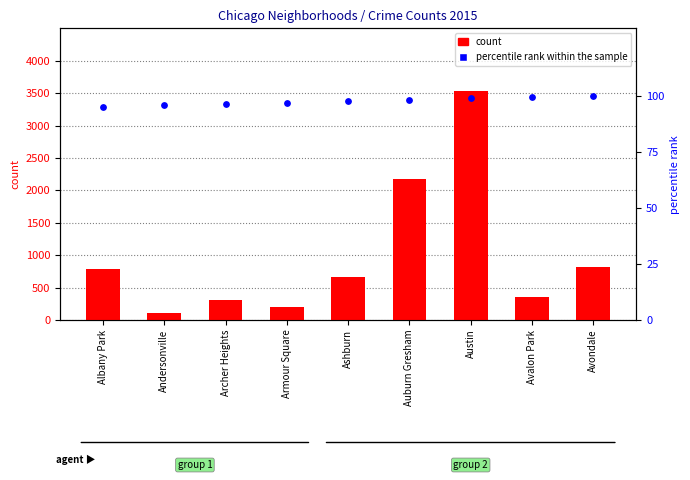

Is the value of percentile rank within the sample at Avalon Park greater than the value of count at Armour Square?

No